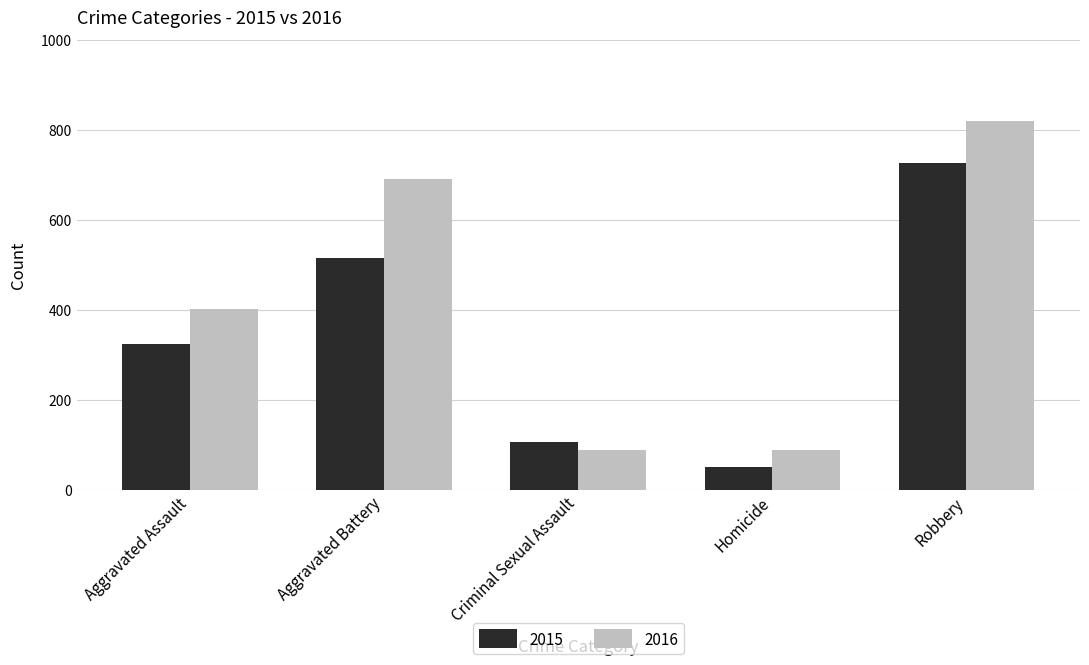

Rank the series by their average value, from lowest to highest.

2015, 2016